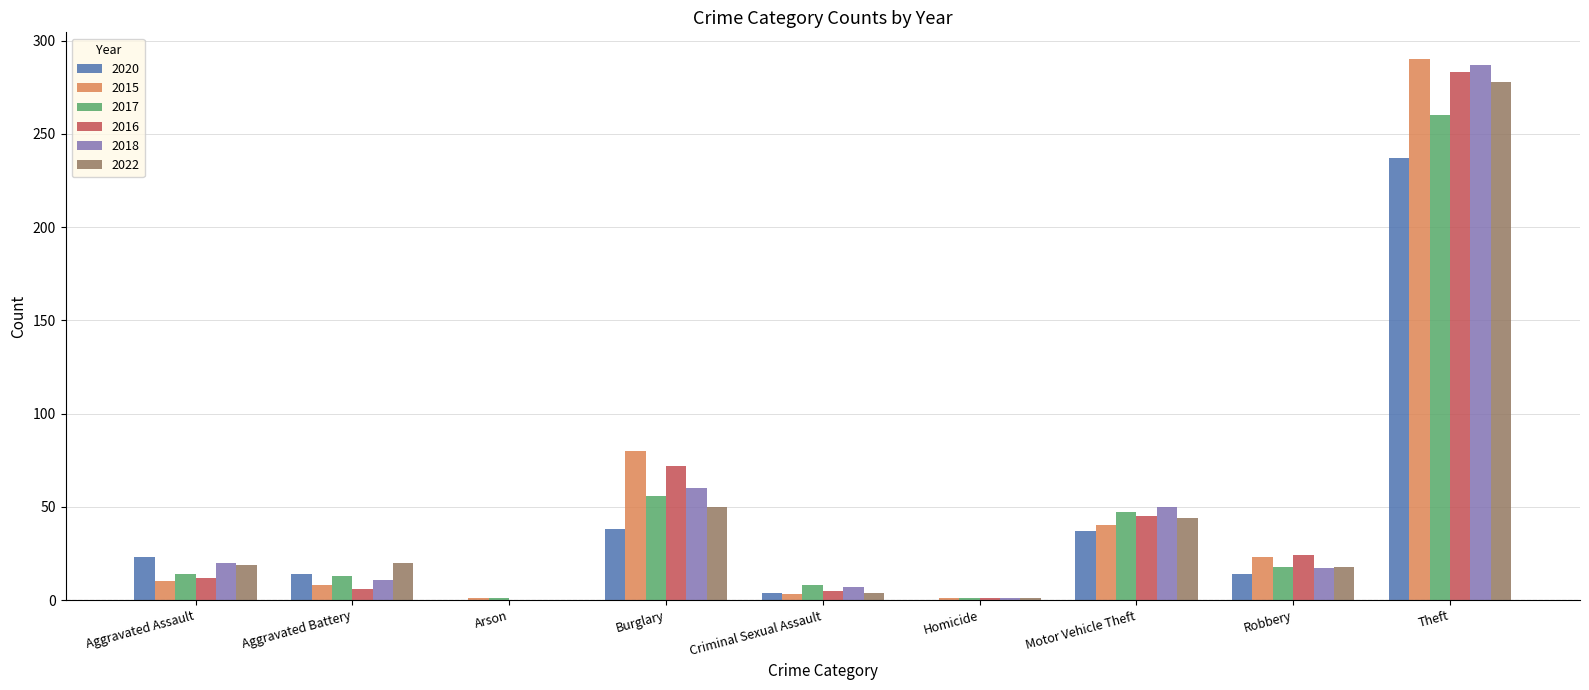

Which series has the widest spread of values?

2015